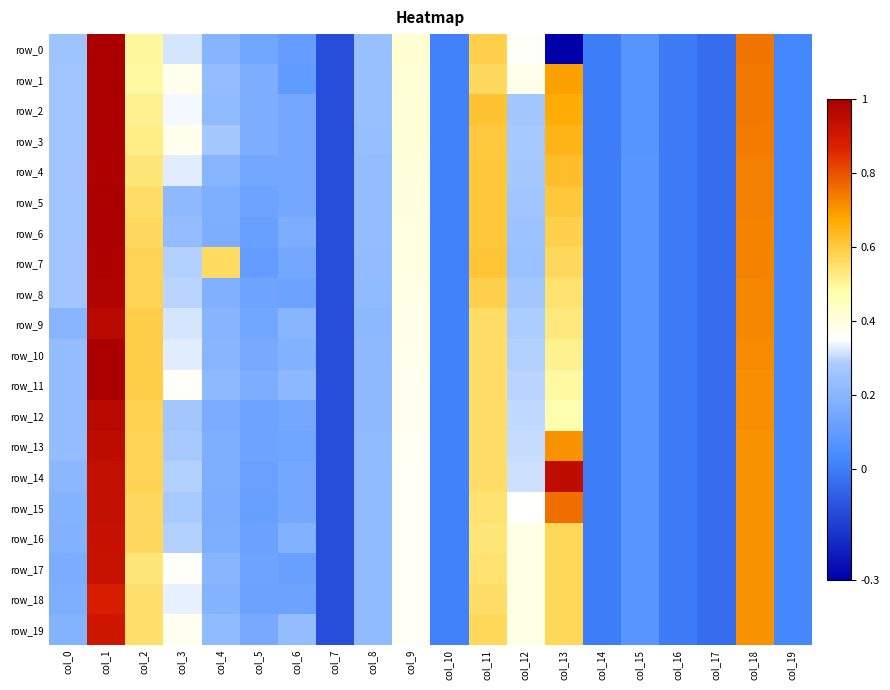

At which category does the chart reach its minimum across all series?

col_13